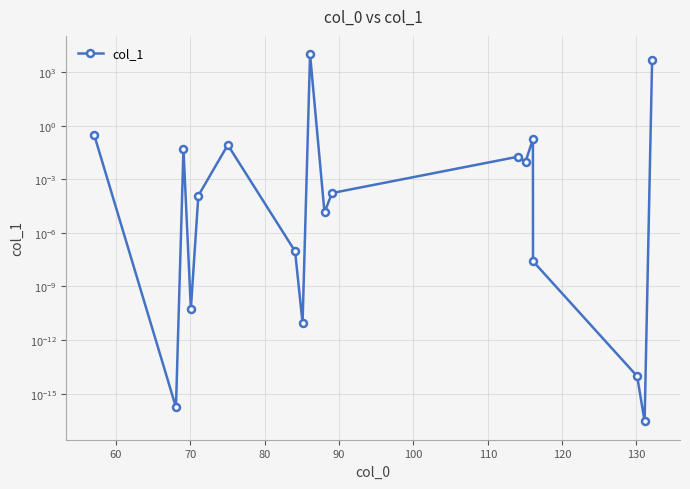

Reading left to right, what are all the values shown in this chart?

0.3	0.0	0.0	0.0	0.0	0.1	0.0	0.0	10000.0	0.0	0.0	0.0	0.0	0.2	0.0	0.0	0.0	4567.3